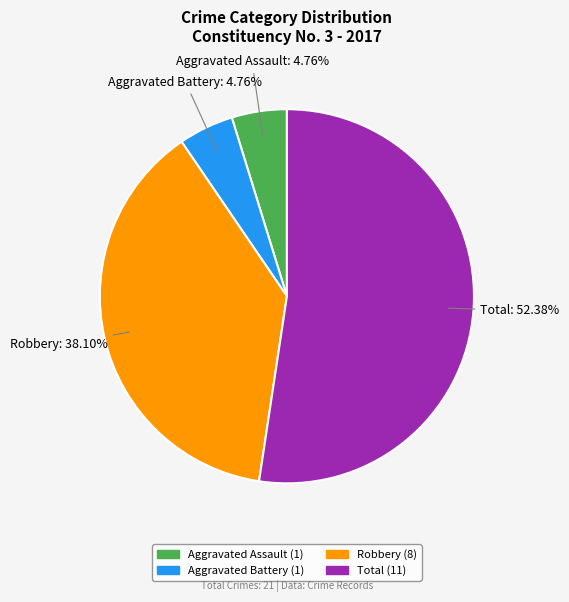

Which category has the biggest portion of the pie?

Total